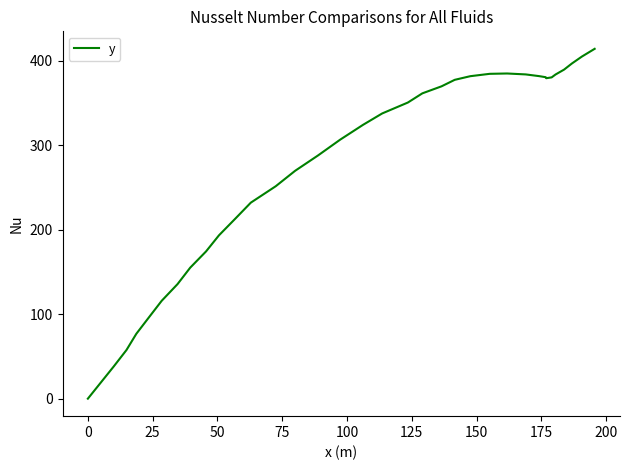

What is the greatest value displayed?

414.2